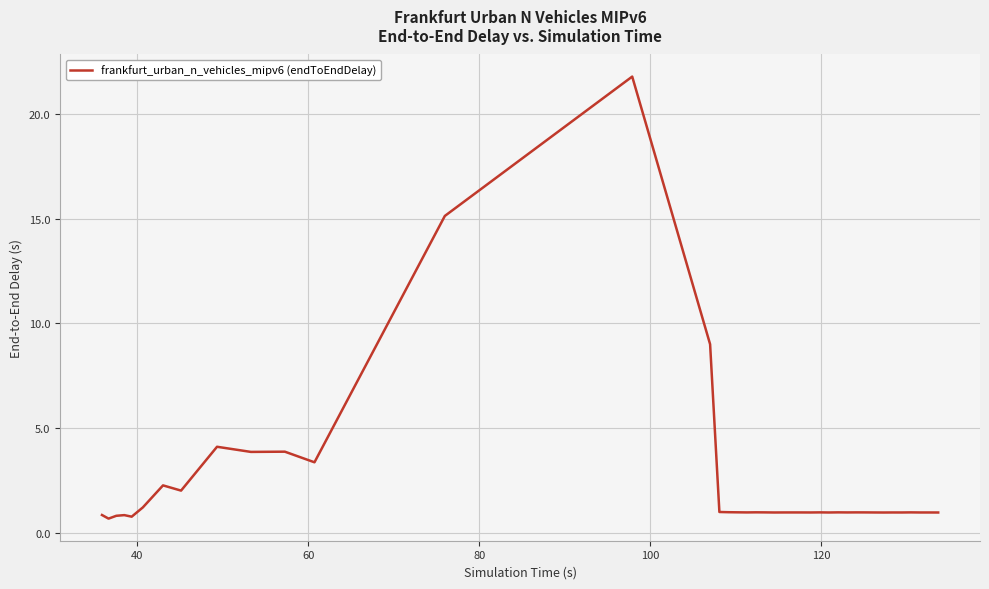

What is the greatest value displayed?

21.8